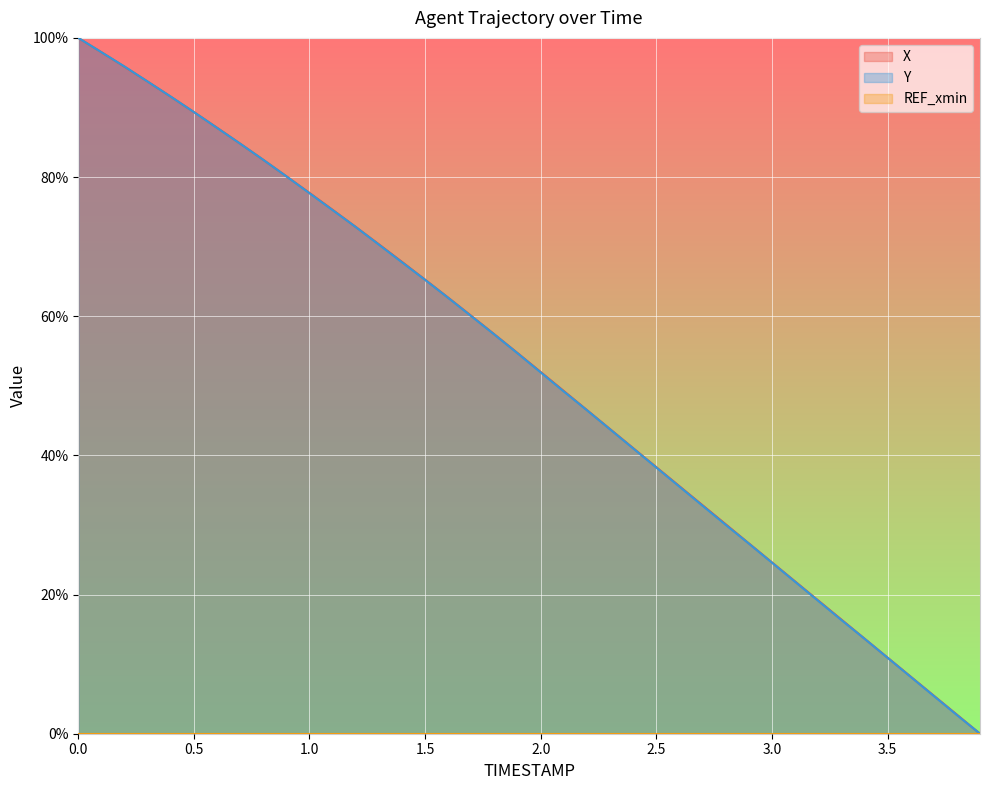

Reading left to right, what are all the values shown in this chart?

X: 100.0	97.9	95.9	93.7	91.6	89.3	87.1	84.8	82.5	80.1	77.7	75.3	72.8	70.3	67.8	65.3	62.7	60.0	57.4	54.7	52.0	49.2	46.5	43.8	41.0	38.3	35.6	32.8	30.1	27.4	24.6	21.9	19.2	16.4	13.7	10.9	8.2	5.5	2.7	0.0
Y: 100.0	97.9	95.9	93.7	91.6	89.3	87.1	84.8	82.5	80.1	77.7	75.3	72.8	70.3	67.8	65.2	62.6	60.0	57.4	54.7	51.9	49.2	46.5	43.7	41.0	38.3	35.5	32.8	30.0	27.3	24.6	21.8	19.1	16.4	13.7	10.9	8.2	5.4	2.7	0.0